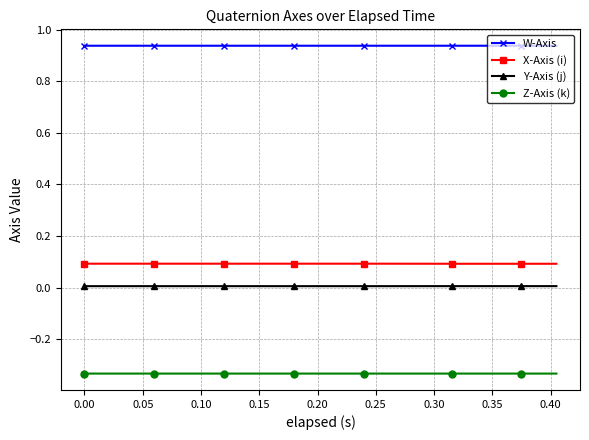

True or false: W-Axis and X-Axis (i) intersect in this chart.

False